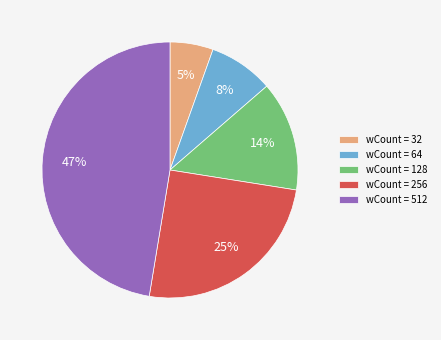

To the nearest percent, what is the difference between the wCount = 256 and wCount = 64 slice percentages?

17%